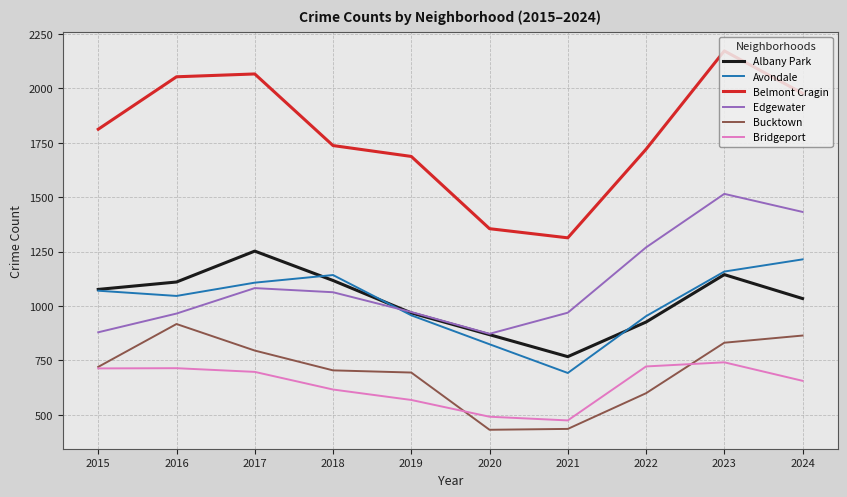

Read the Bridgeport value at 2017, to the nearest 5.

695